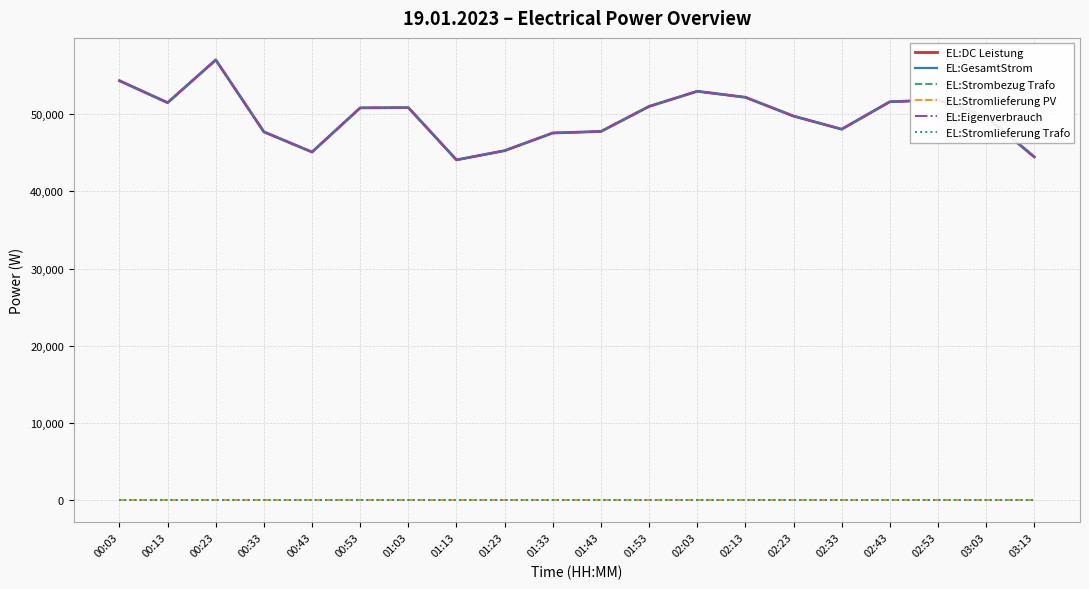

Does the chart have visible grid lines?

Yes